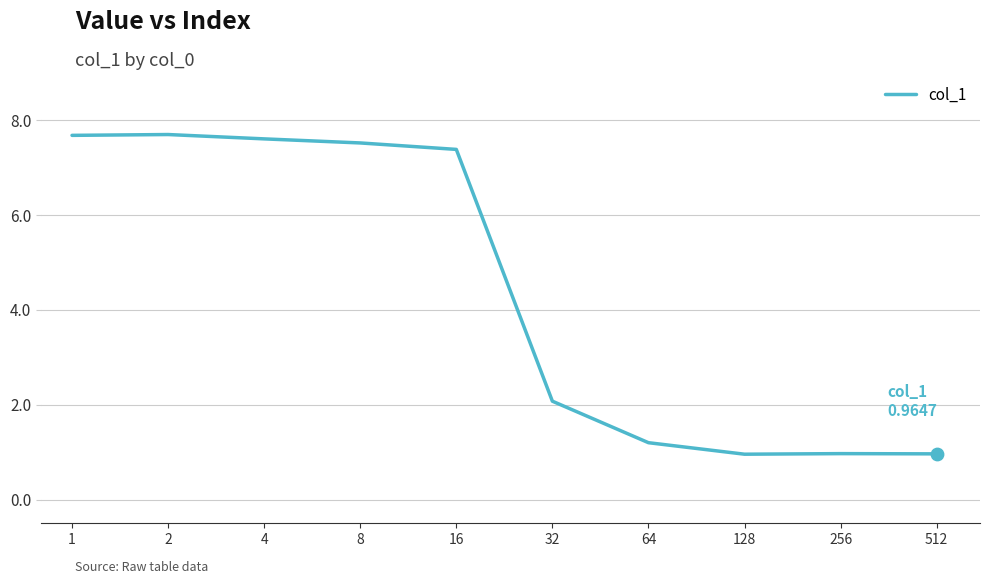

What is the smallest value displayed?

1.0